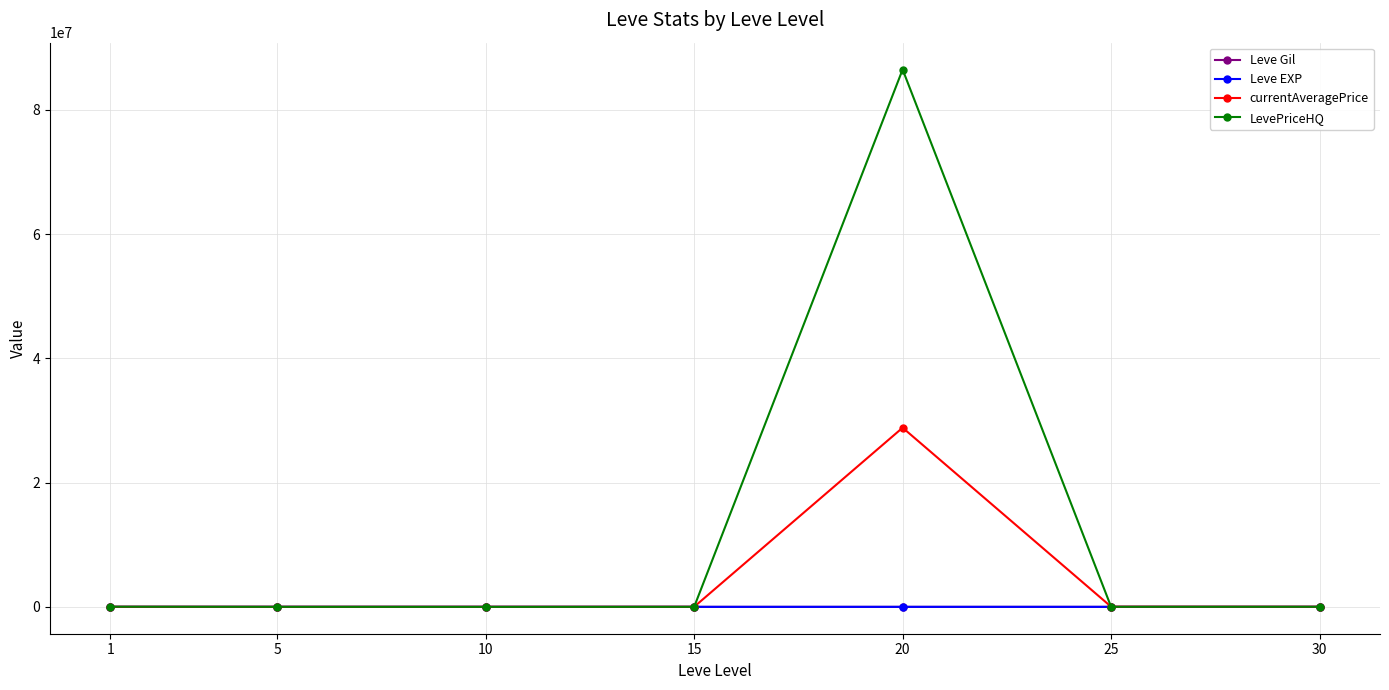

The Leve Gil series shows 232.5 at 1. True or false?

True